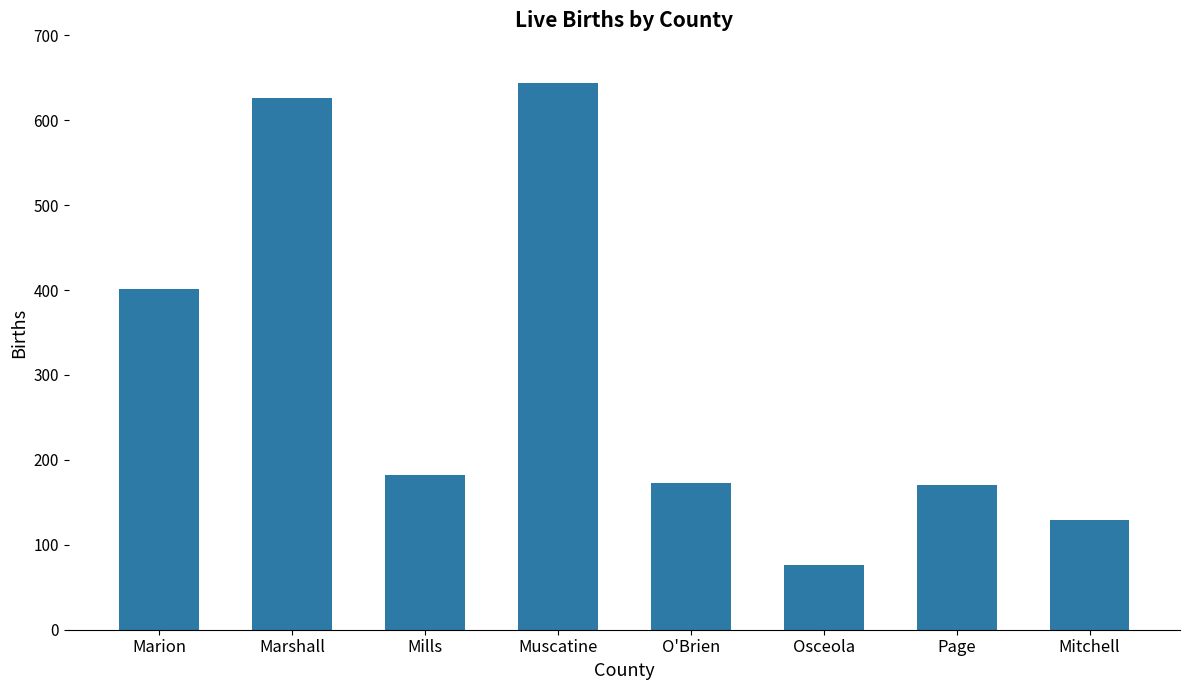

What is the label of the 5th bar from the right?

Muscatine